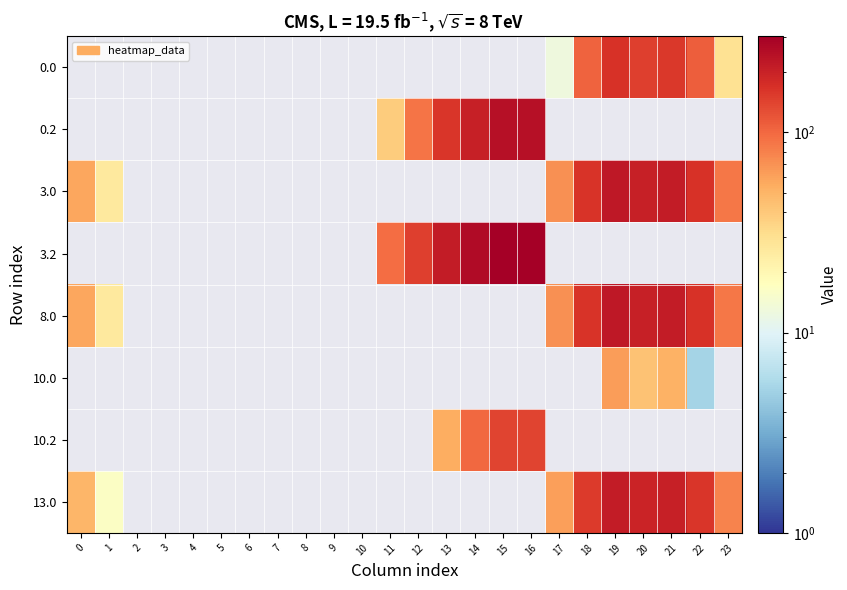

True or false: 10.2 has a value of 83.0 at 15.

False